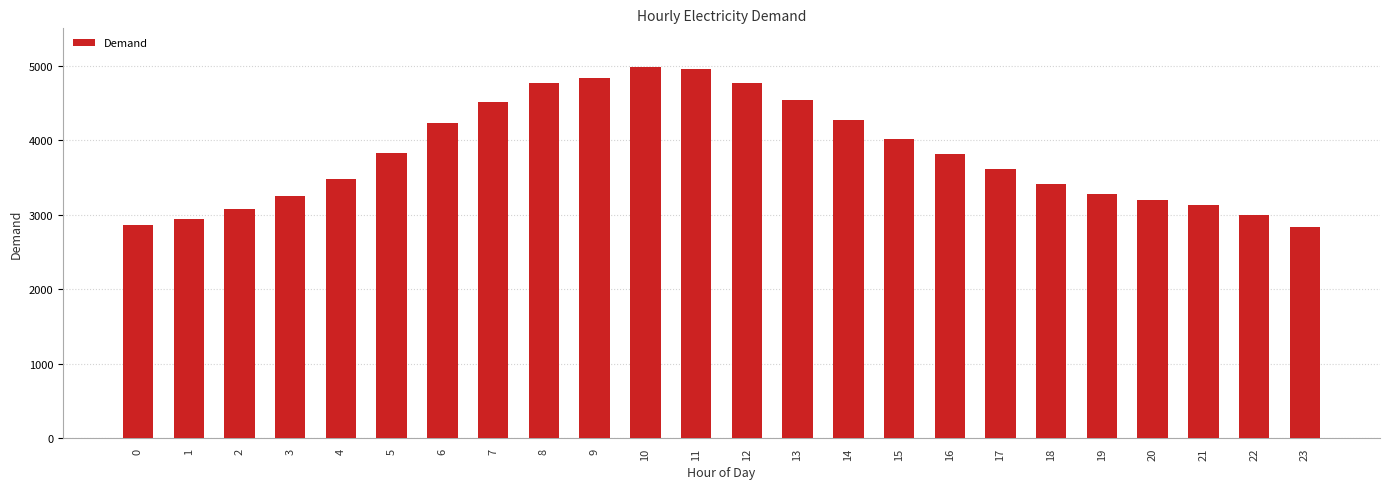

Does the chart contain stacked bars?

No